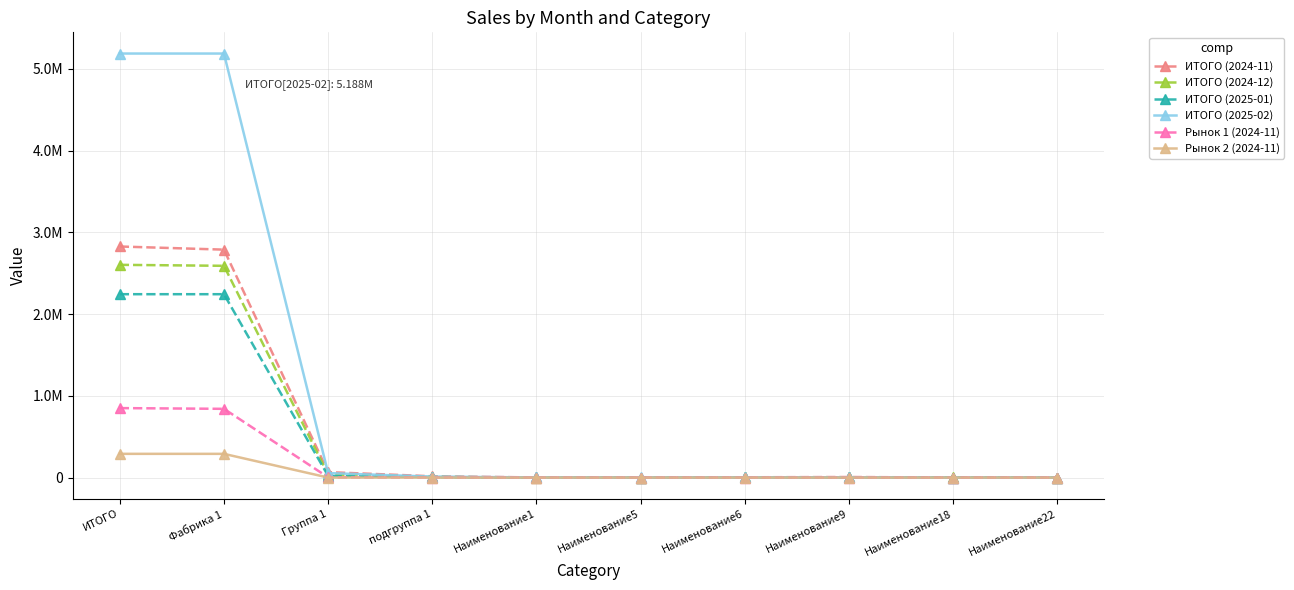

Which series has the widest spread of values?

ИТОГО (2025-02)